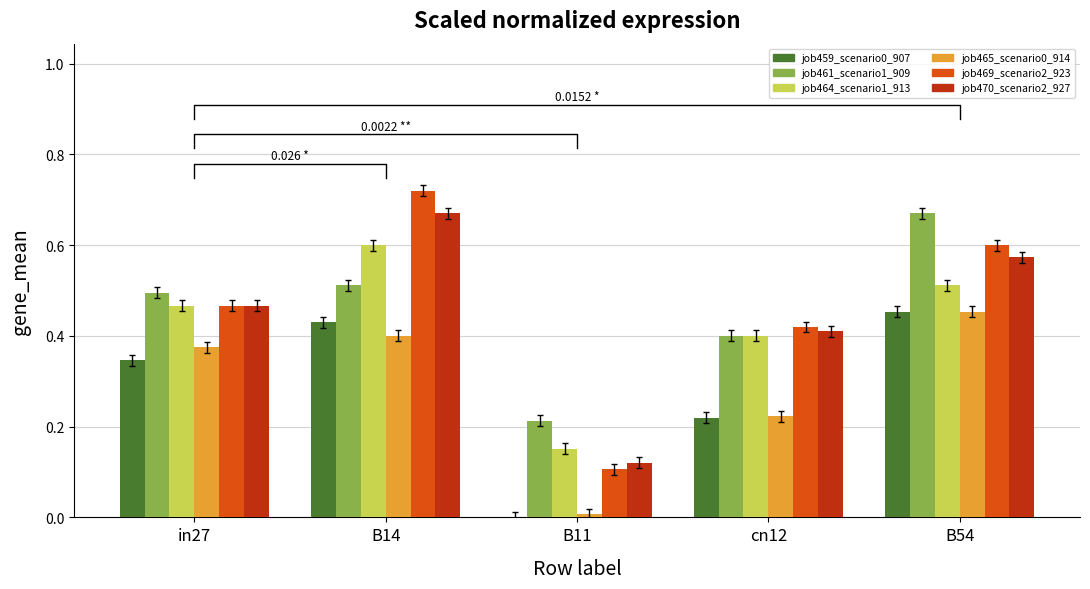

At how many categories does at least one series exceed 0?

5